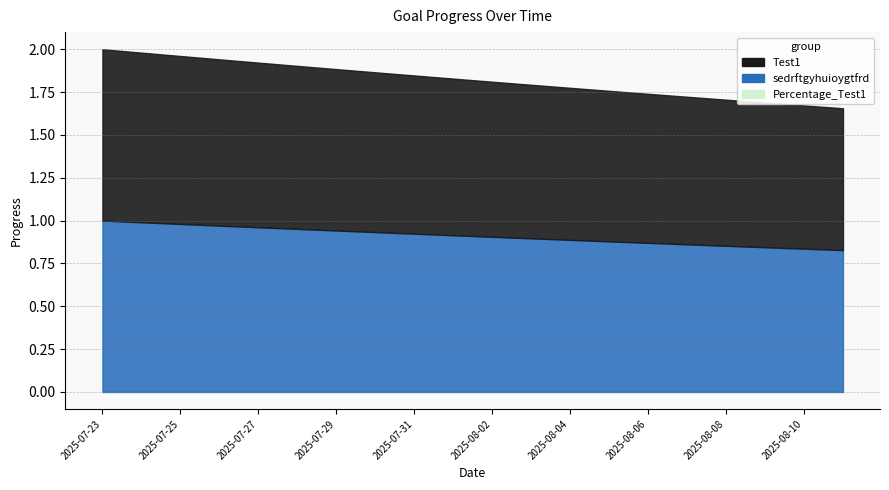

Which label corresponds to the largest value in the chart?

2025-07-23